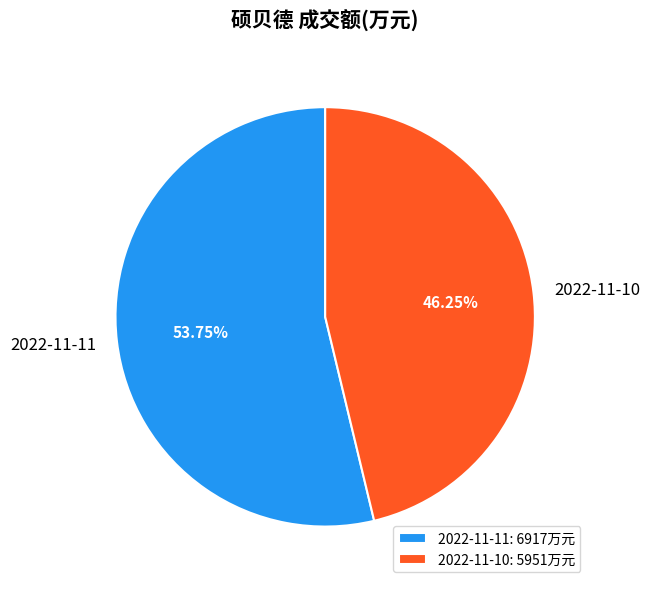

Which slice is the largest?

2022-11-11